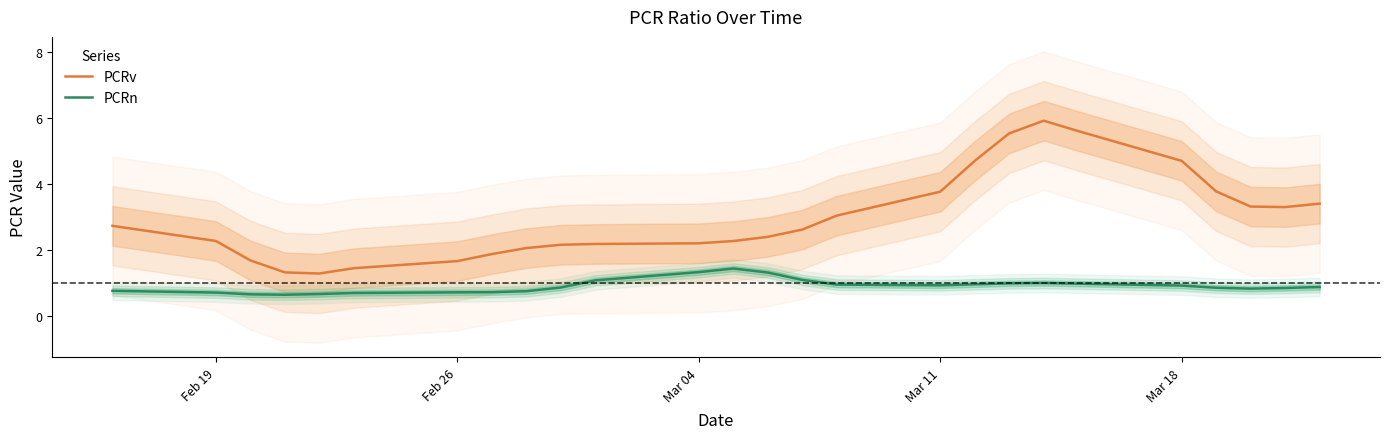

Rank the series by their maximum value, from lowest to highest.

PCRn, PCRv